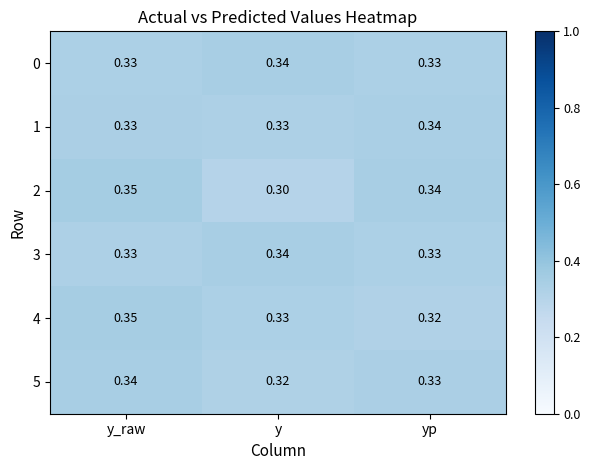

Where is 2 nearest to the value 0?

y